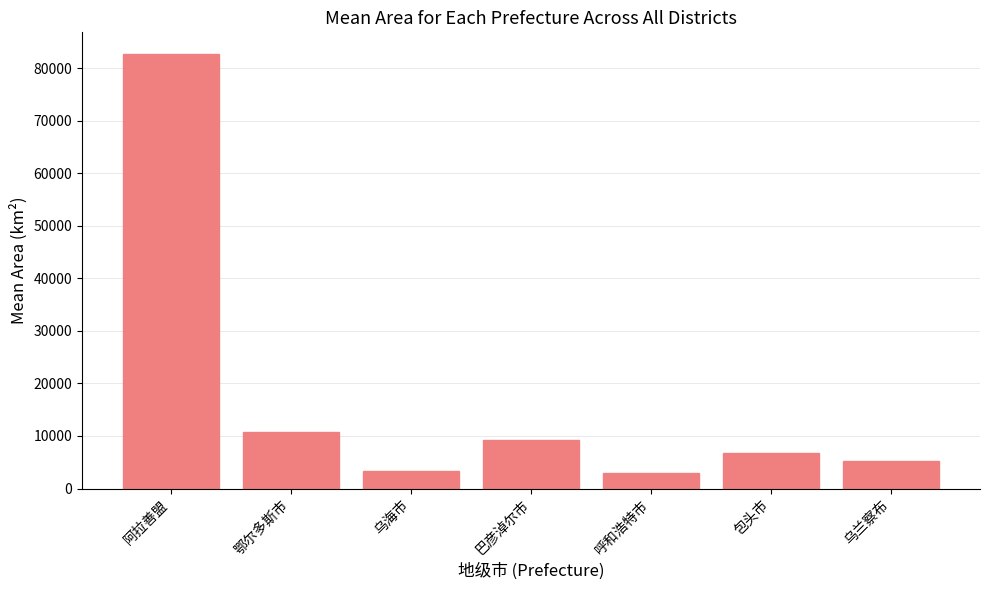

What is the maximum value shown in the chart?

82693.3